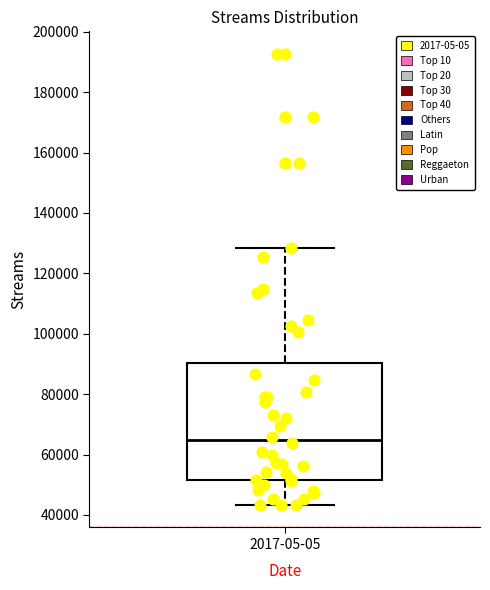

Where does the median line of the box for 2017-05-05 sit on the y-axis? The values are not printed on the chart, so give them approximately, as read against the axis.

64000